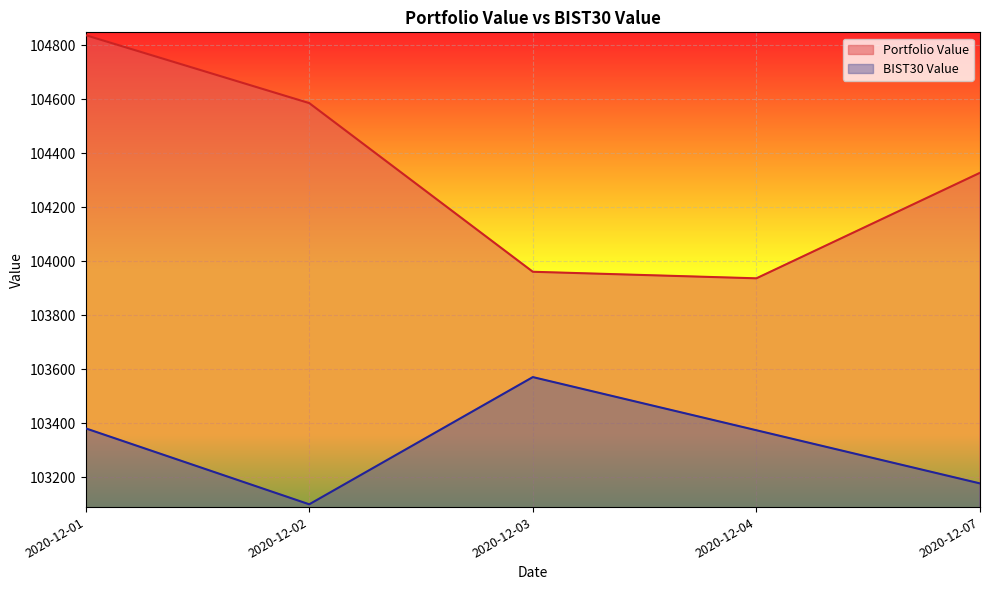

Is it true that Portfolio Value equals 103961.4 at 2020-12-03?

True